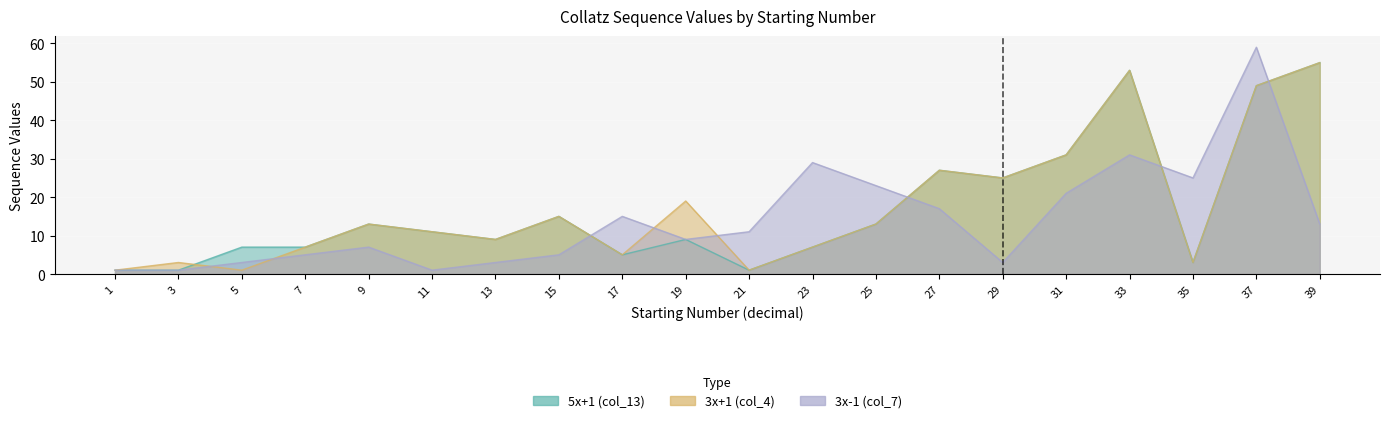

Which series has the largest total across all categories?

3x+1 (col_4)